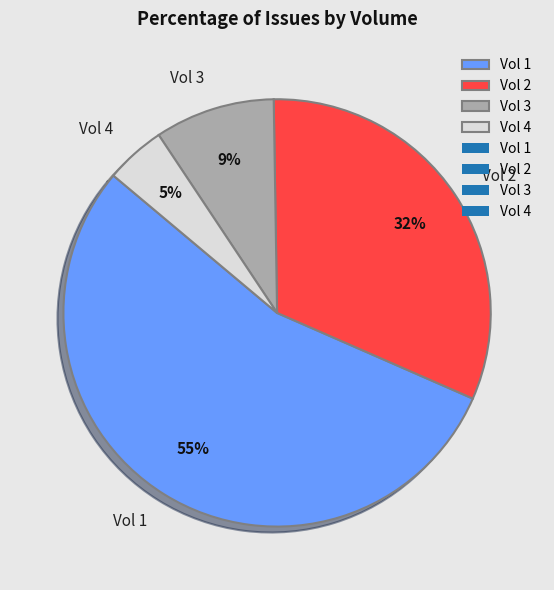

To the nearest percent, what is the difference between the largest and smallest slice percentages?

50%